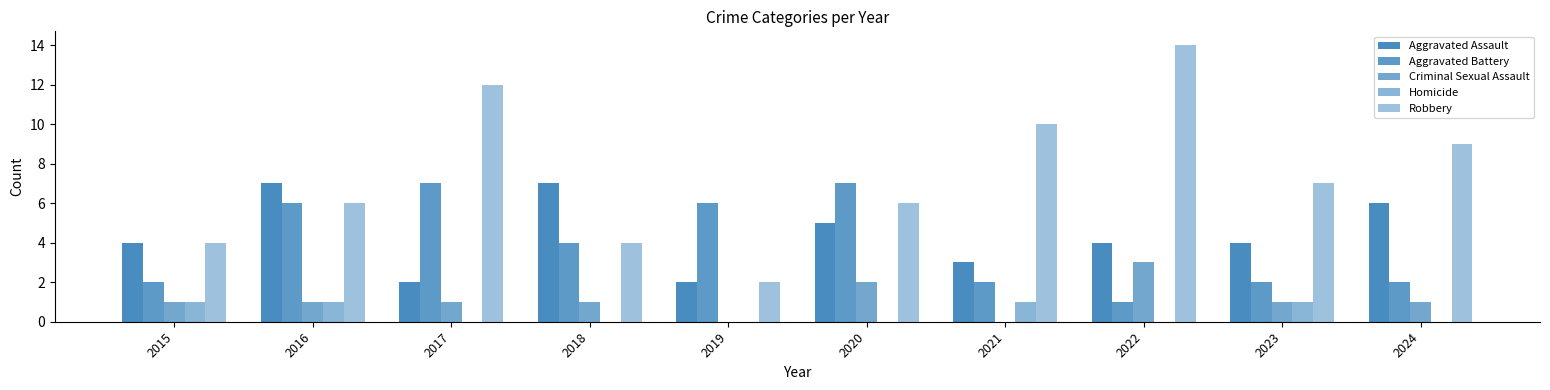

The Robbery series shows 5 at 2022. True or false?

False